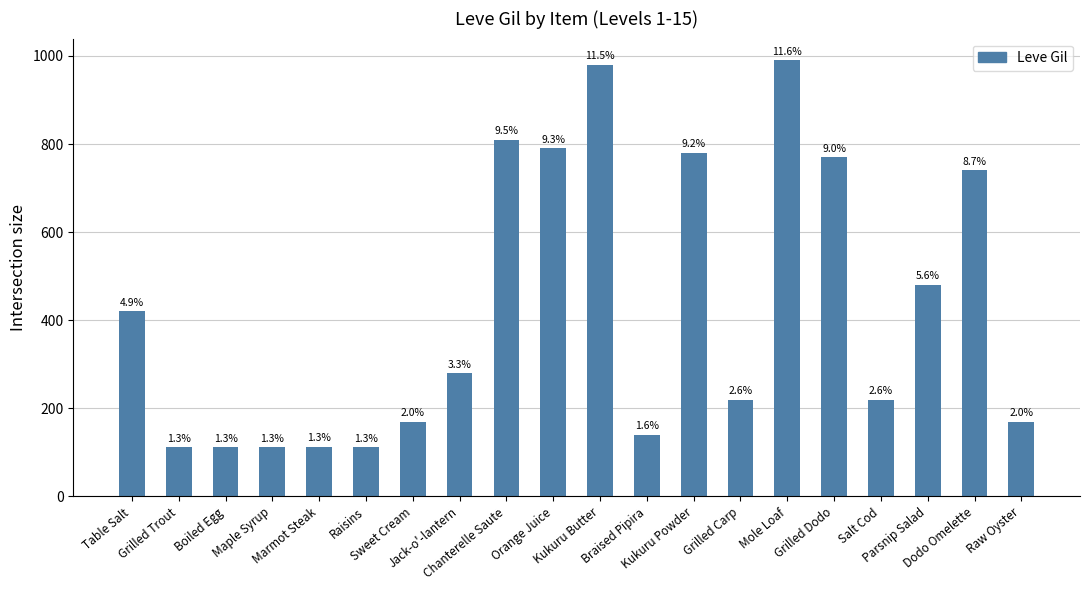

Is it true that the value at Orange Juice is 1172?

False